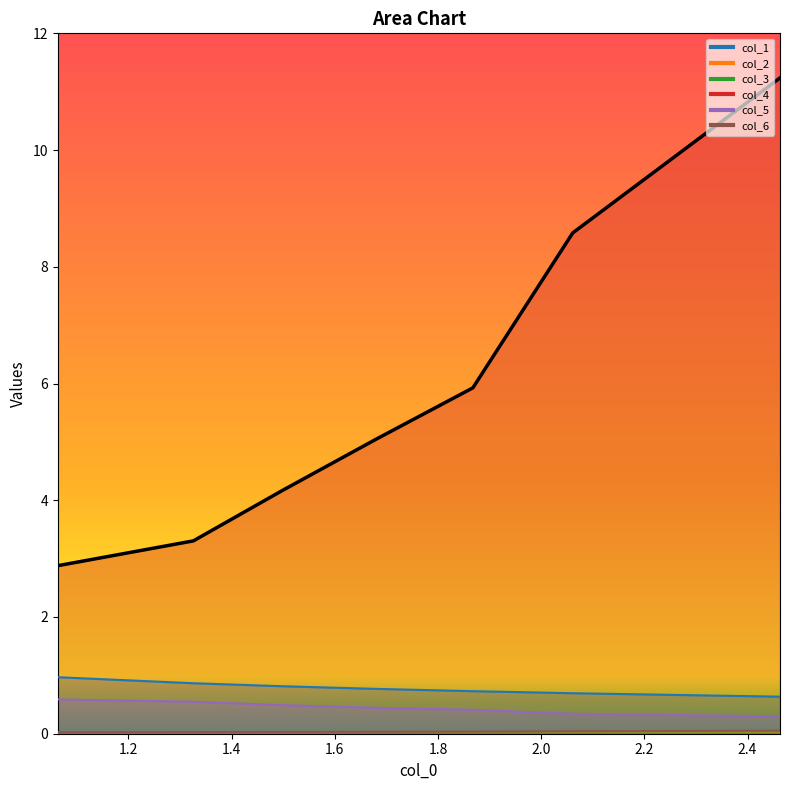

What is the value of the 7th point from the left?

11.2